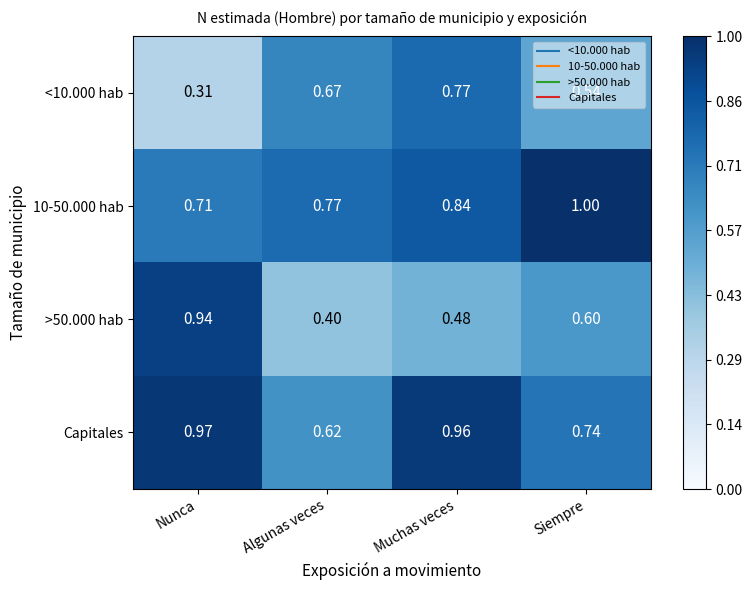

At which label is >50.000 hab closest to 0?

Algunas veces